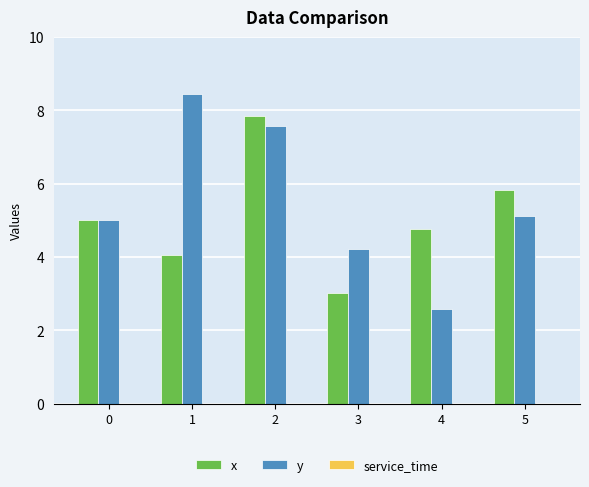

What is the spread (max minus min) of values at 1?

4.4